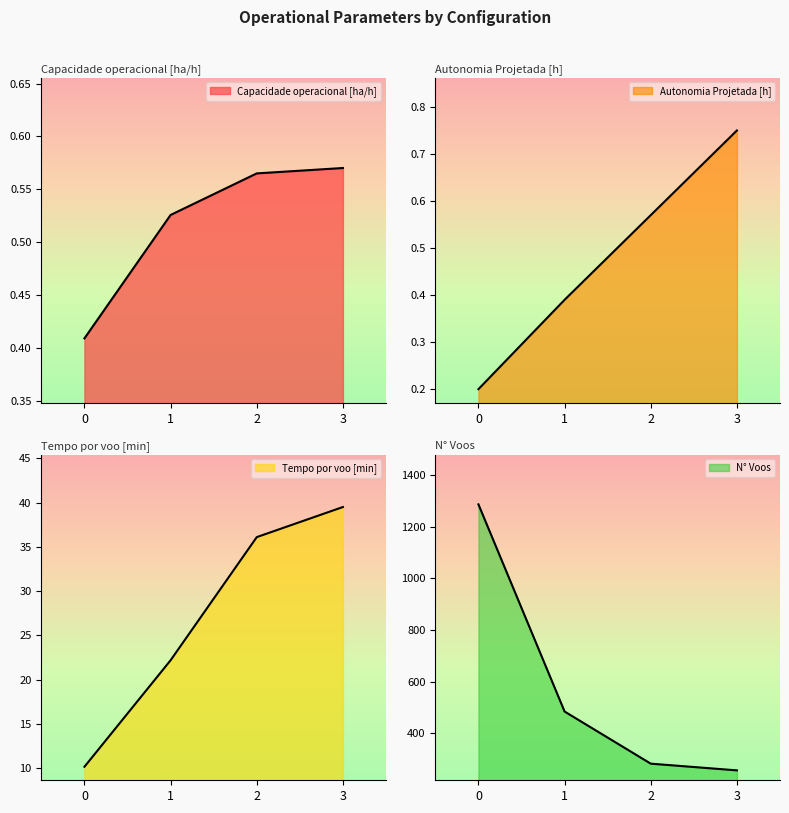

The value of Capacidade operacional [ha/h] at 2 is 0.1. True or false?

False